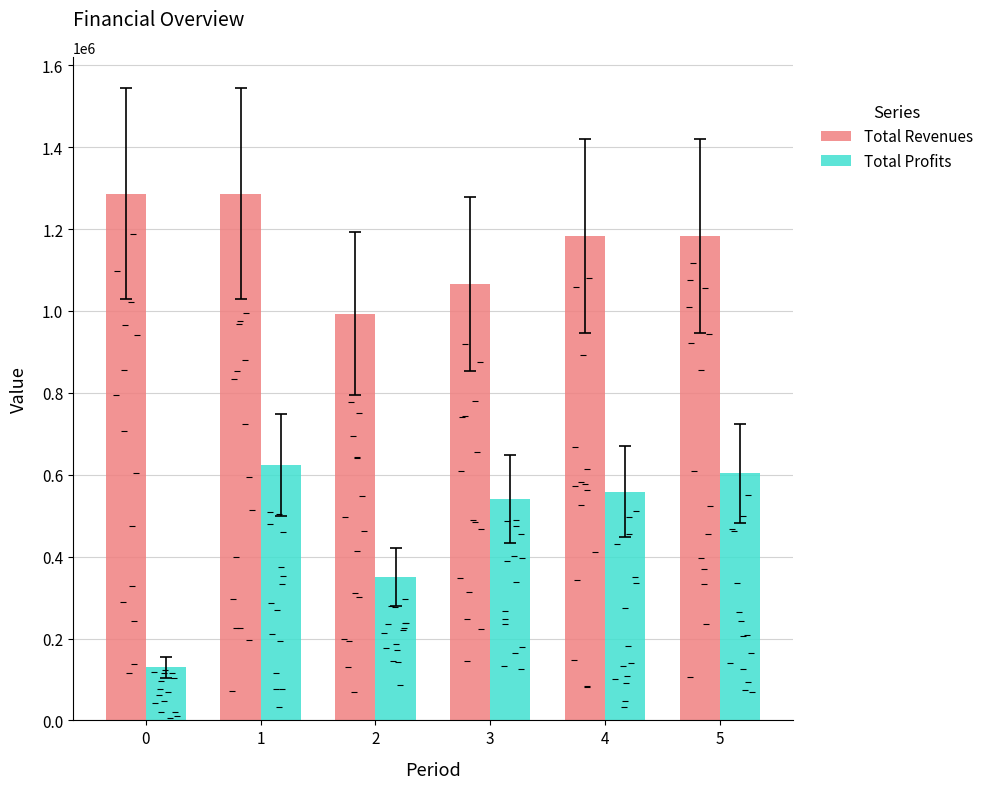

At how many categories does at least one series exceed 1026353?

5